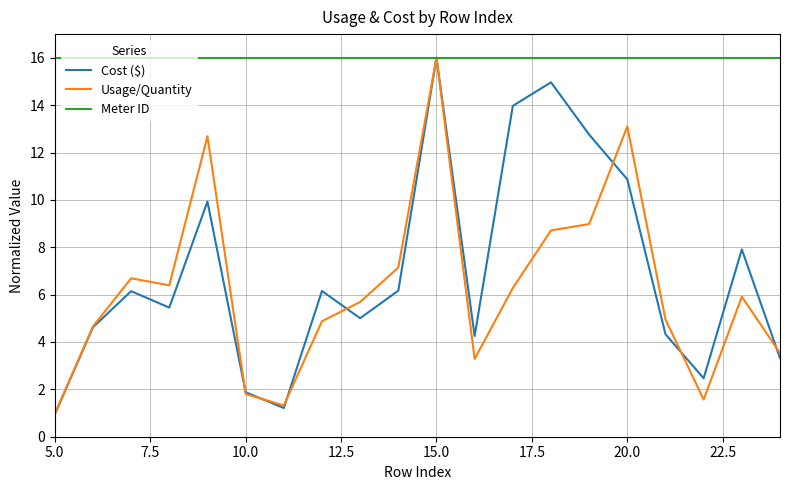

What are all the series names shown in the legend?

Cost ($), Usage/Quantity, Meter ID